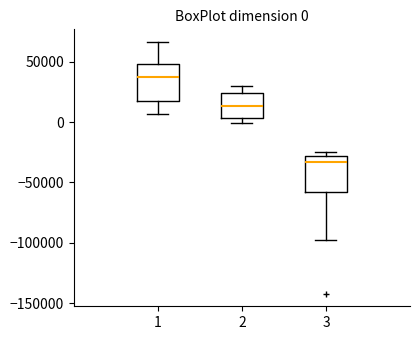

Which box's median line is the highest?

1